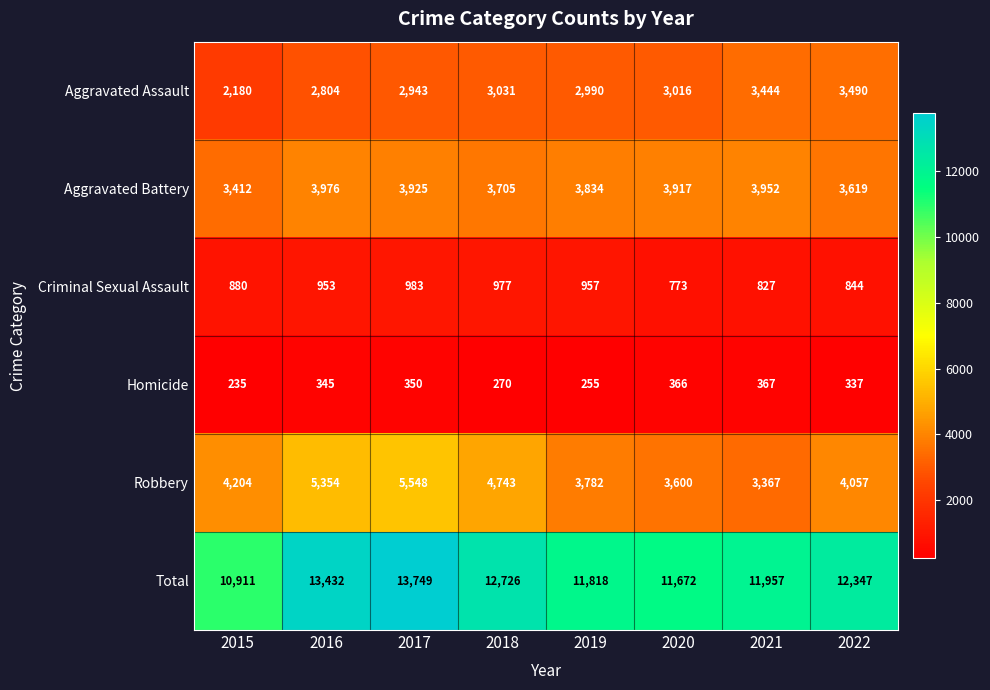

List the series in order of their peak value, lowest first.

Homicide, Criminal Sexual Assault, Aggravated Assault, Aggravated Battery, Robbery, Total